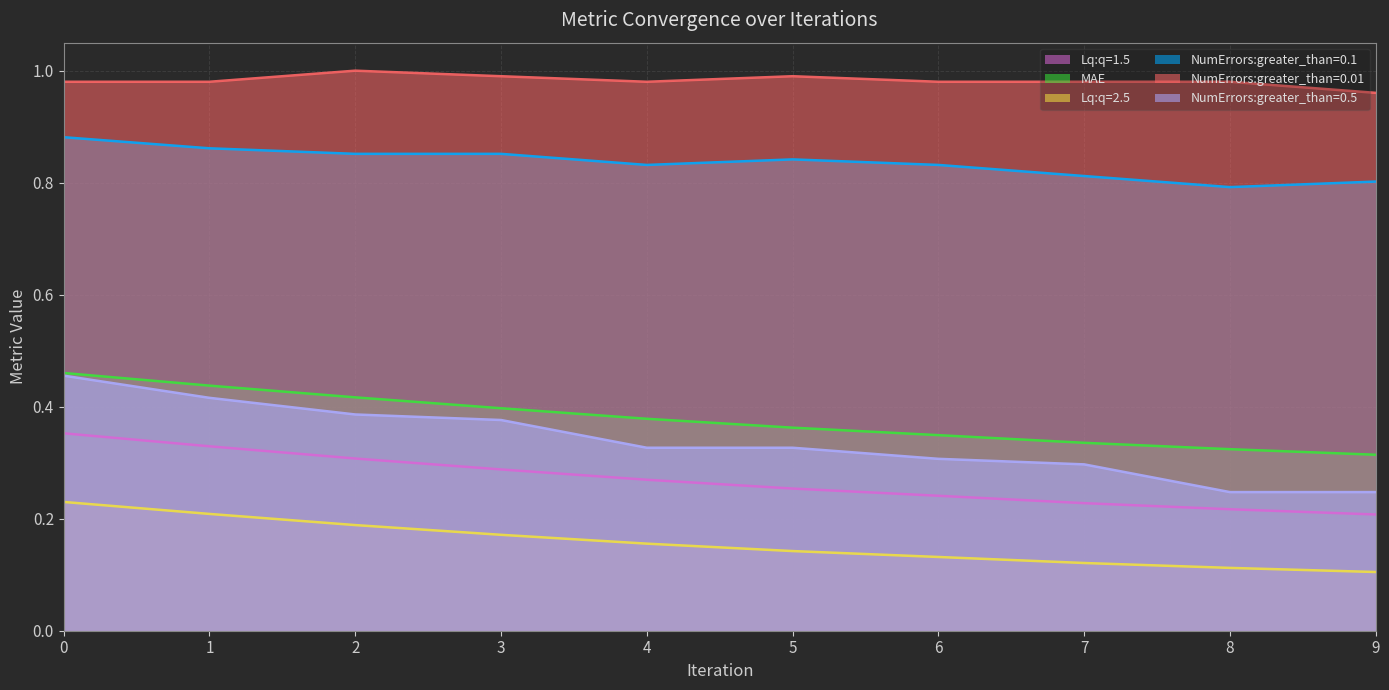

At which category does the chart reach its peak across all series?

2